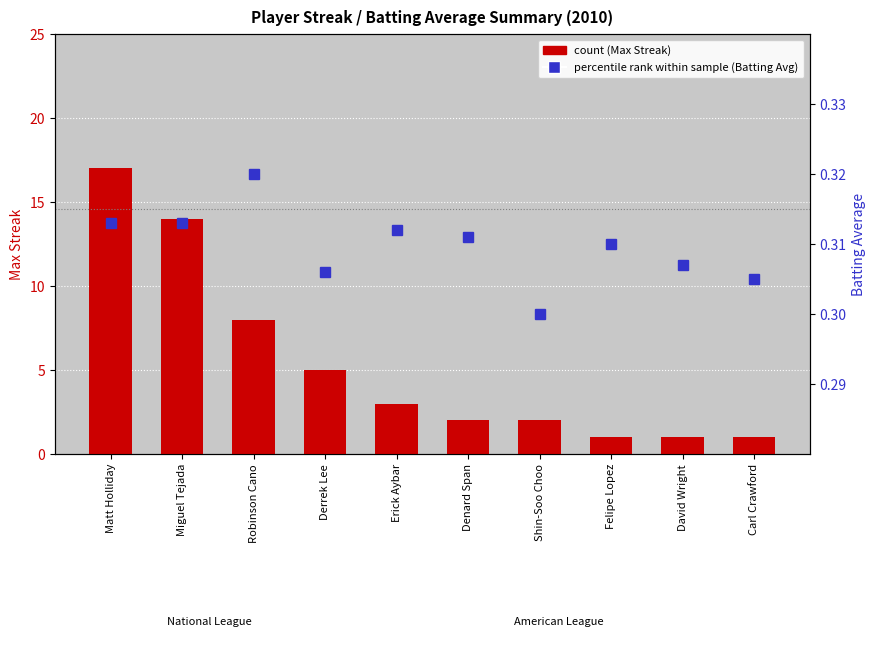

What position from the left is Erick Aybar?

5